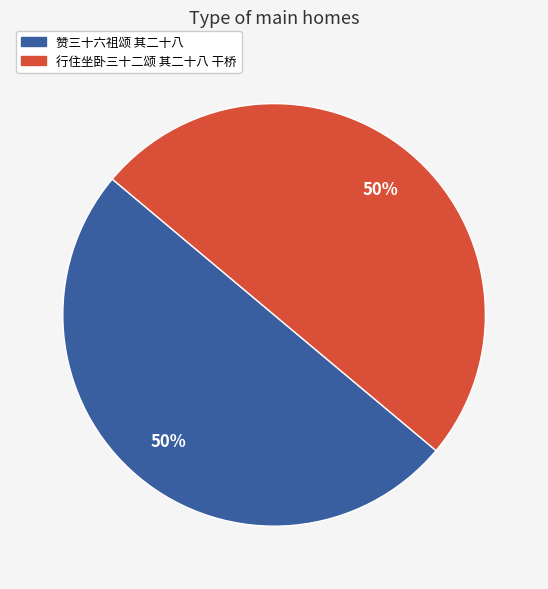

Is the sum of 行住坐卧三十二颂 其二十八 干桥 and 赞三十六祖颂 其二十八 greater than half?

Yes